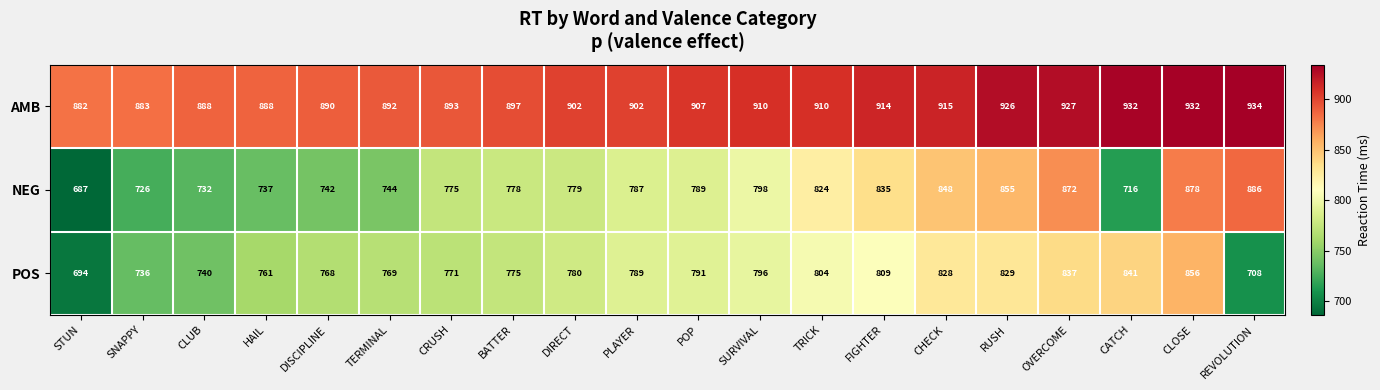

What is the sum of all NEG values?

15788